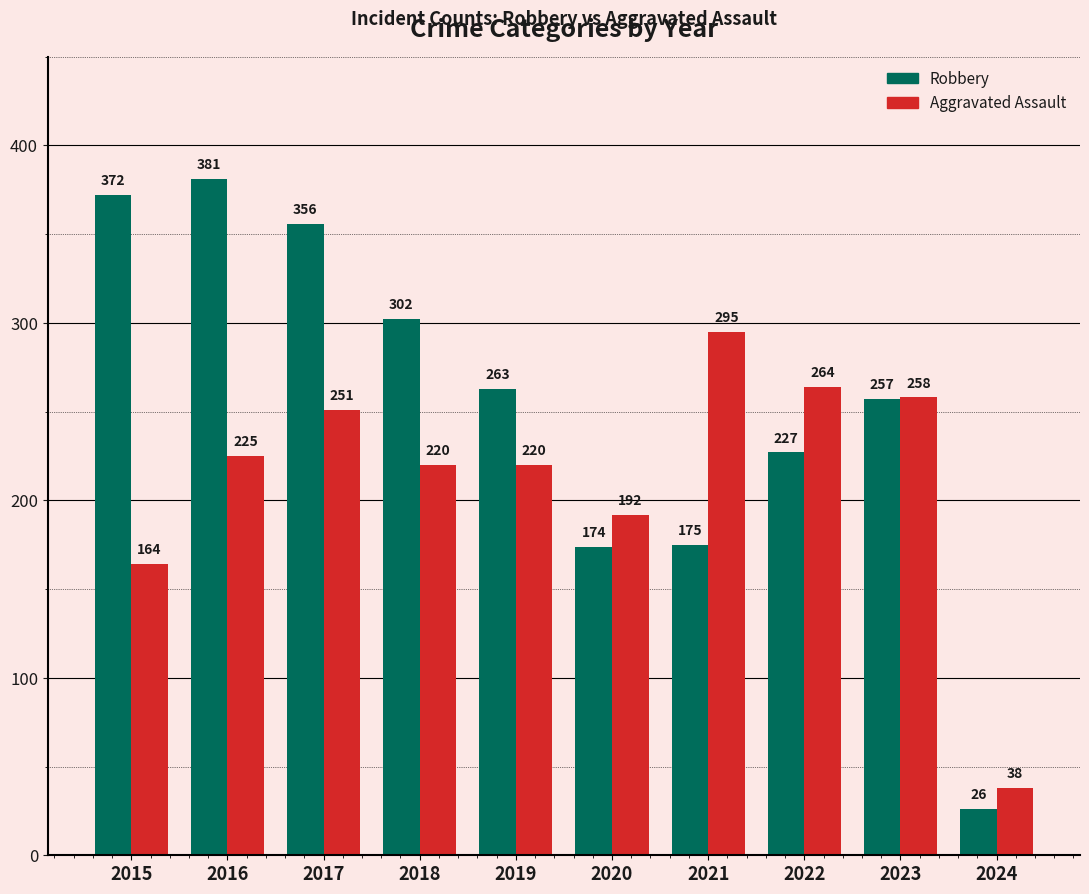

At which category is the sum across all series the highest?

2017